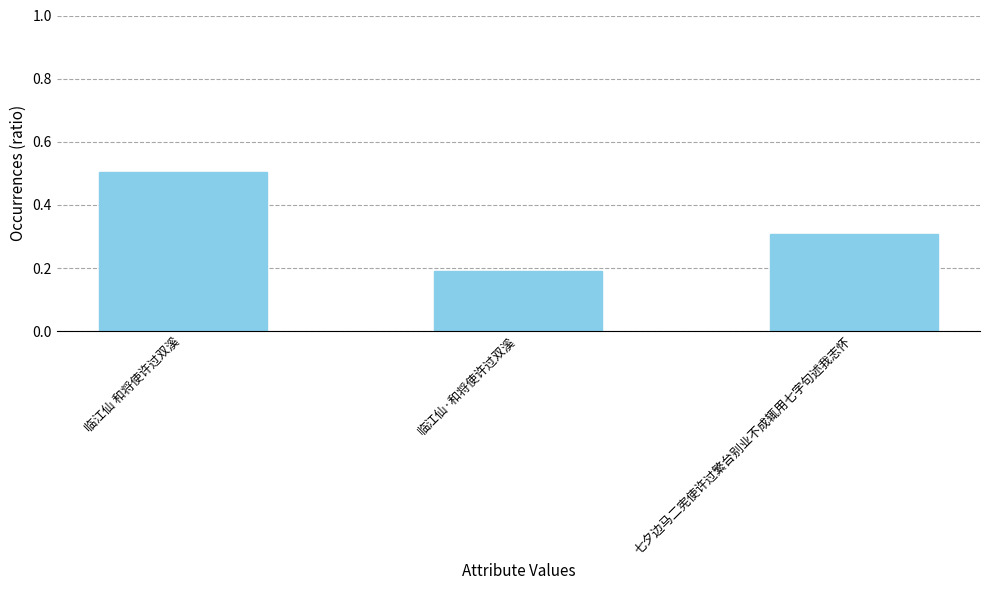

Which label corresponds to the largest value in the chart?

临江仙 和将使许过双溪